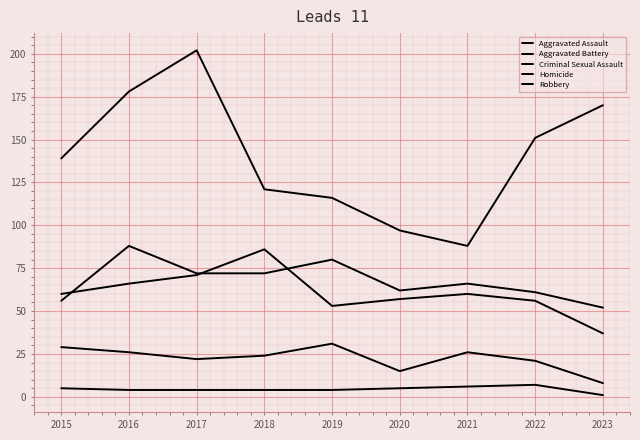

What is the average value of the Aggravated Battery series?

61